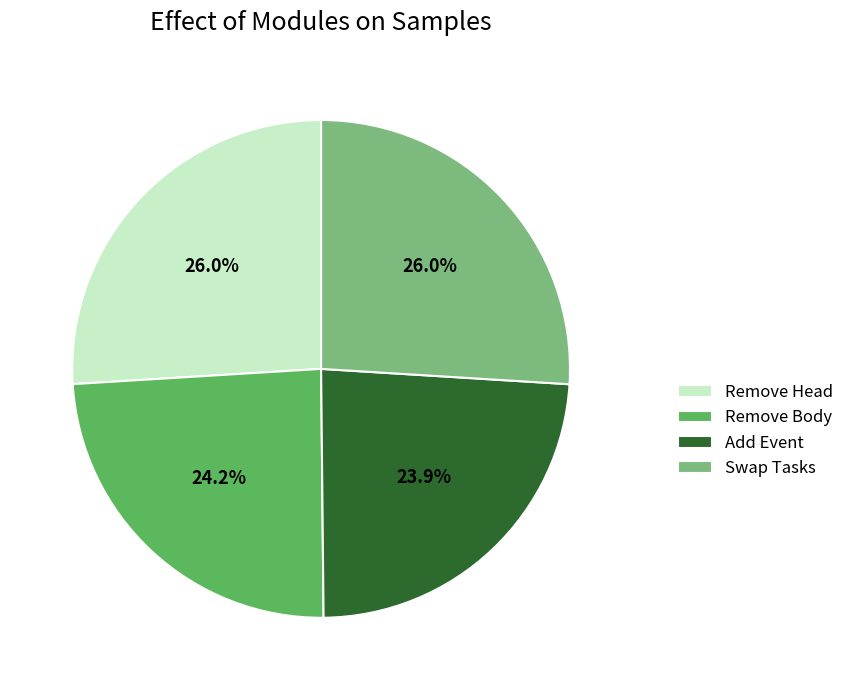

True or false: Add Event accounts for 16% of the total.

False